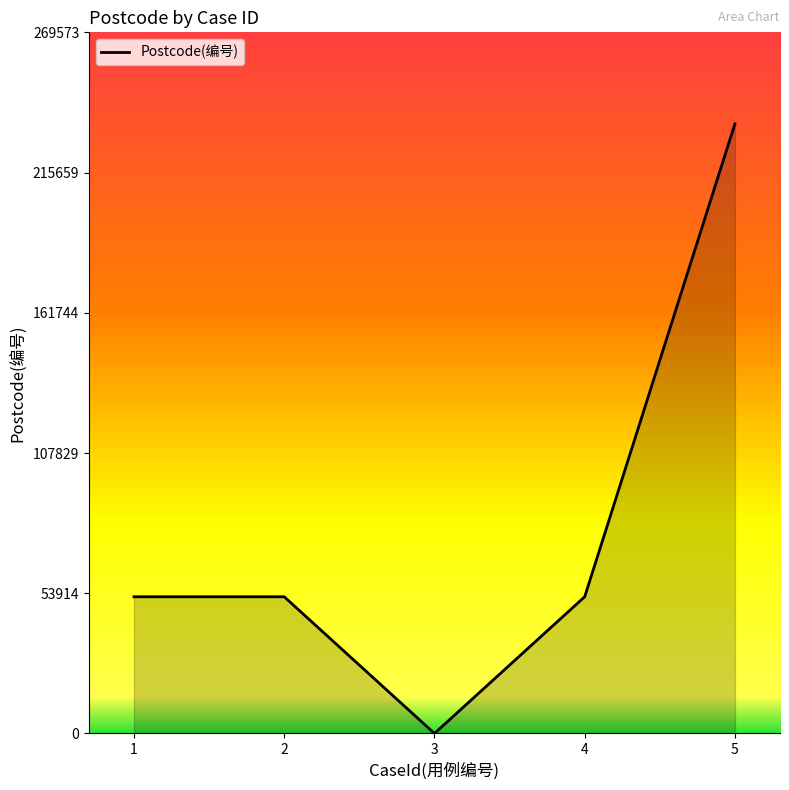

How many values are below 52560?

1